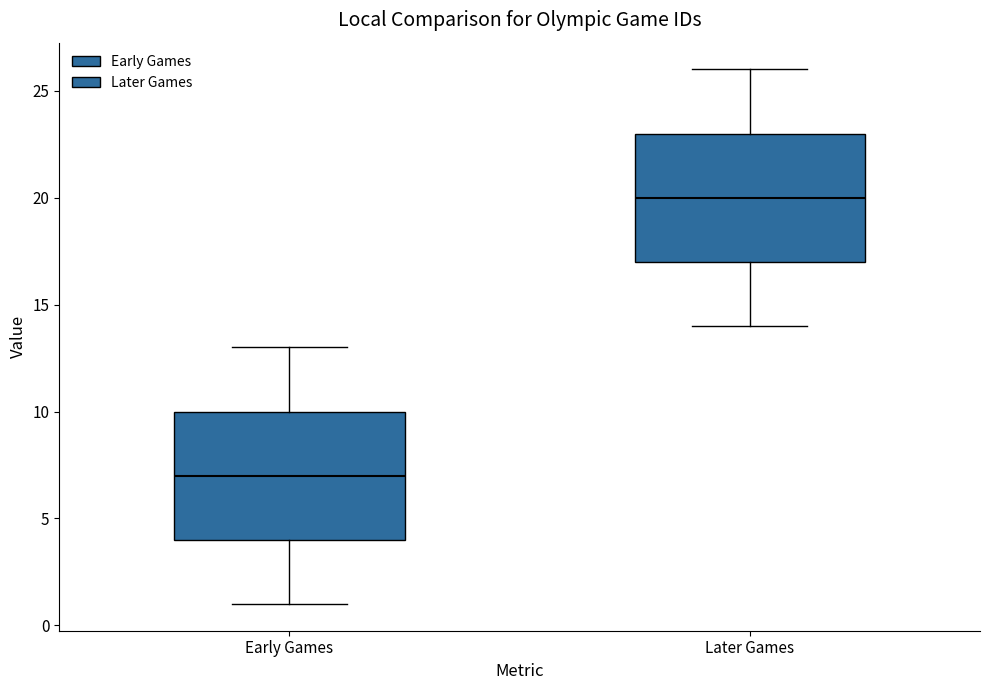

Which box has the lowest median line?

Early Games